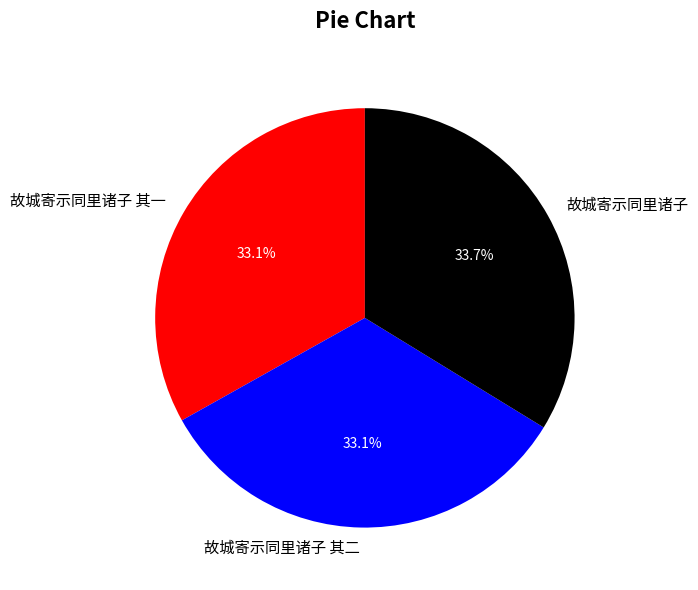

How many slices are in this pie chart?

3